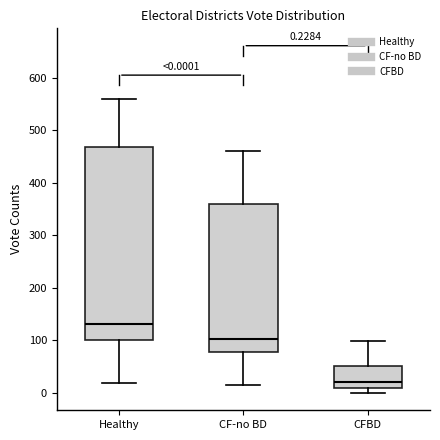

Which box has the highest median line?

Healthy